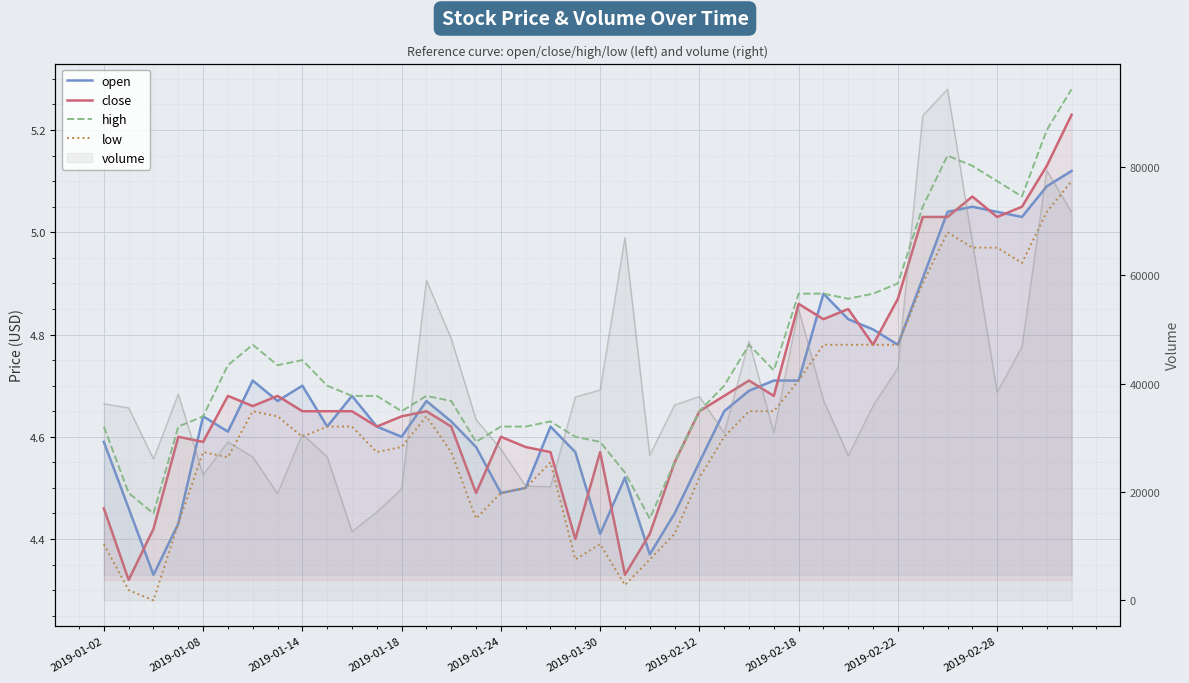

True or false: high and low cross at least once.

False